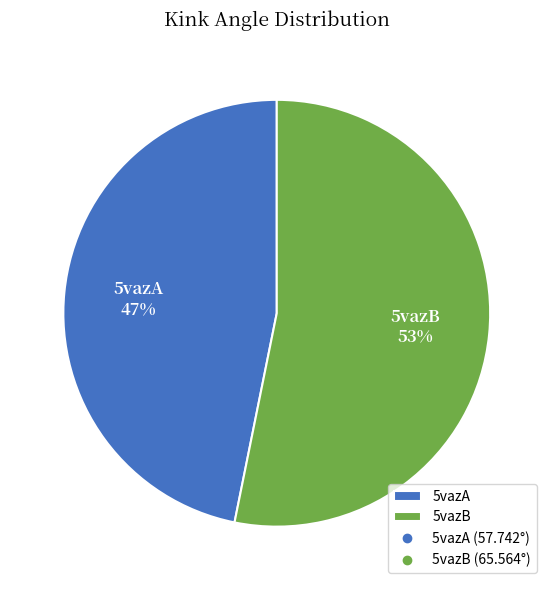

How many slices are in this pie chart?

2